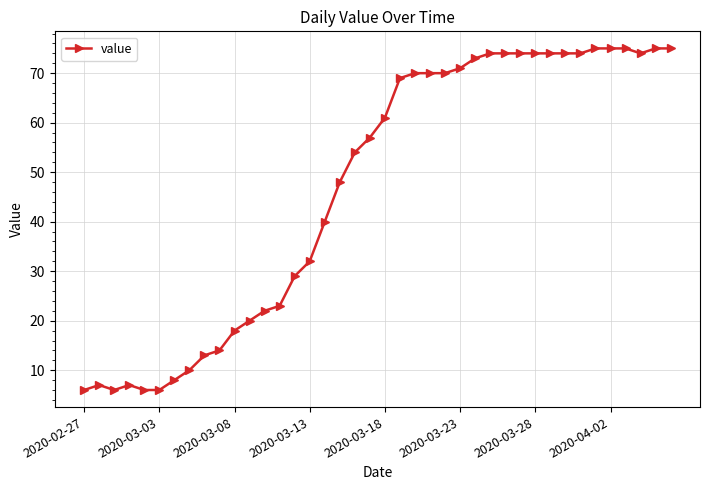

What is the average value?

47